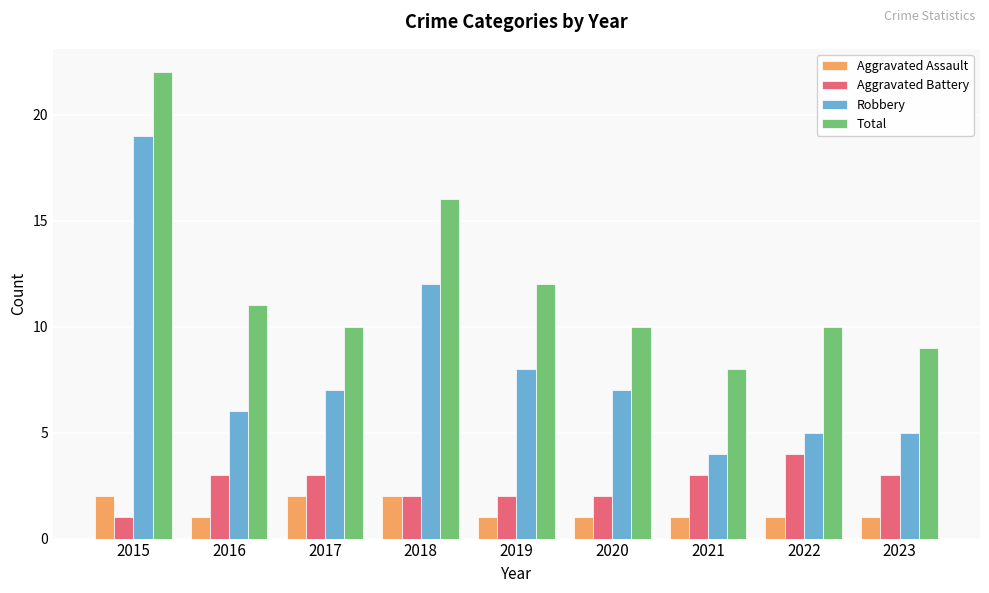

At which category does the chart reach its peak across all series?

2015